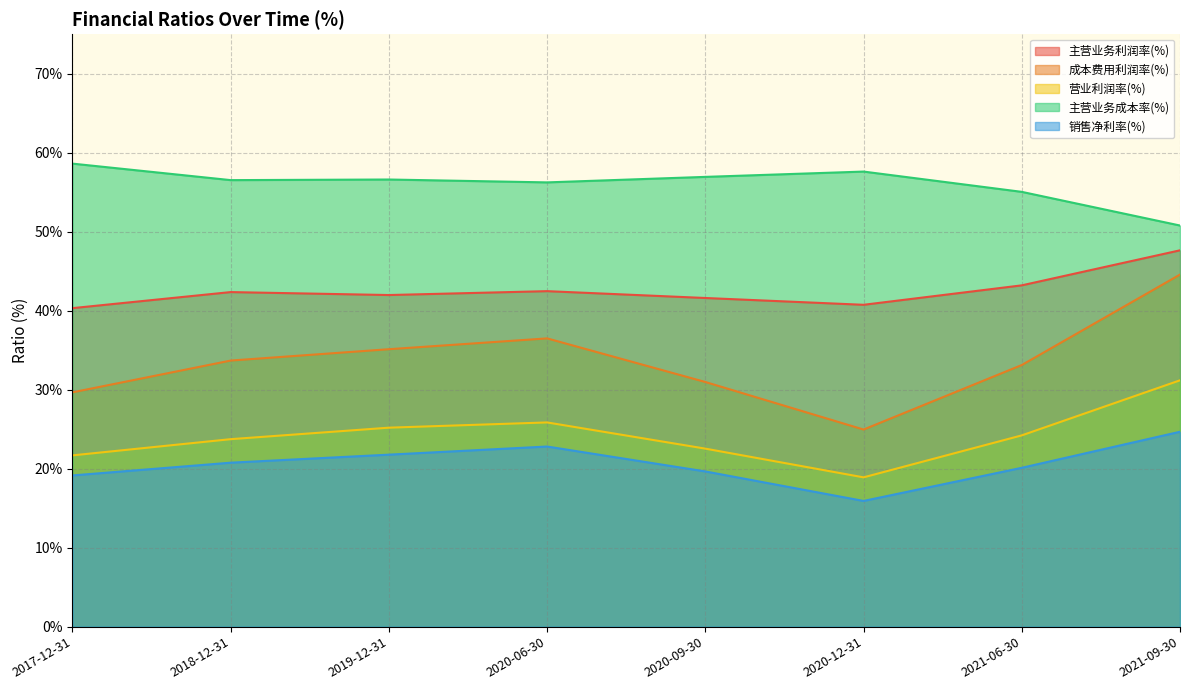

The 主营业务利润率(%) series shows 58.5 at 2020-06-30. True or false?

False